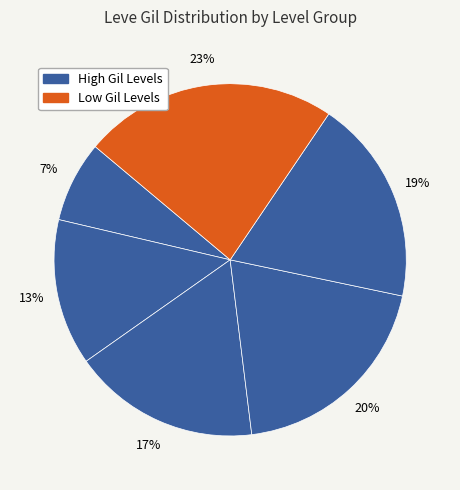

How many slices are in this pie chart?

6